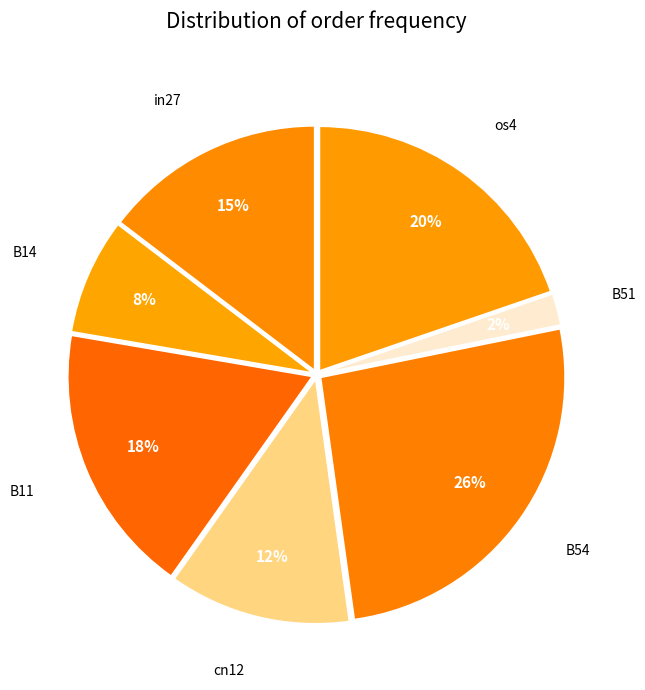

Combined, do B54 and B11 account for over 50%?

No